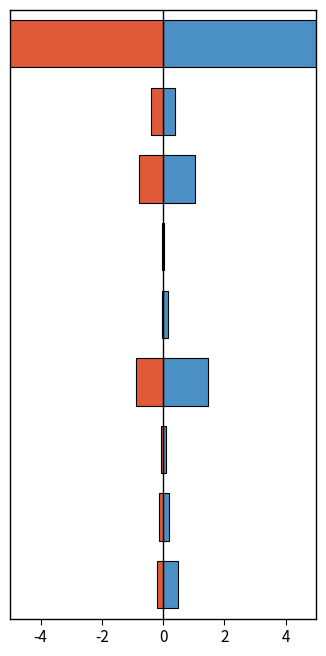

What is the average value of the 2020 series?

-0.8